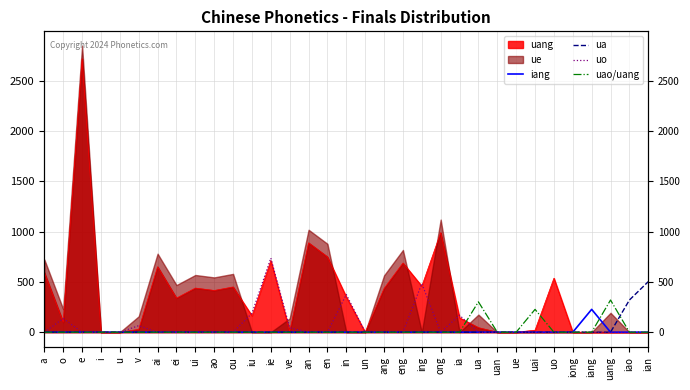

Where is ua nearest to the value 251?

iao